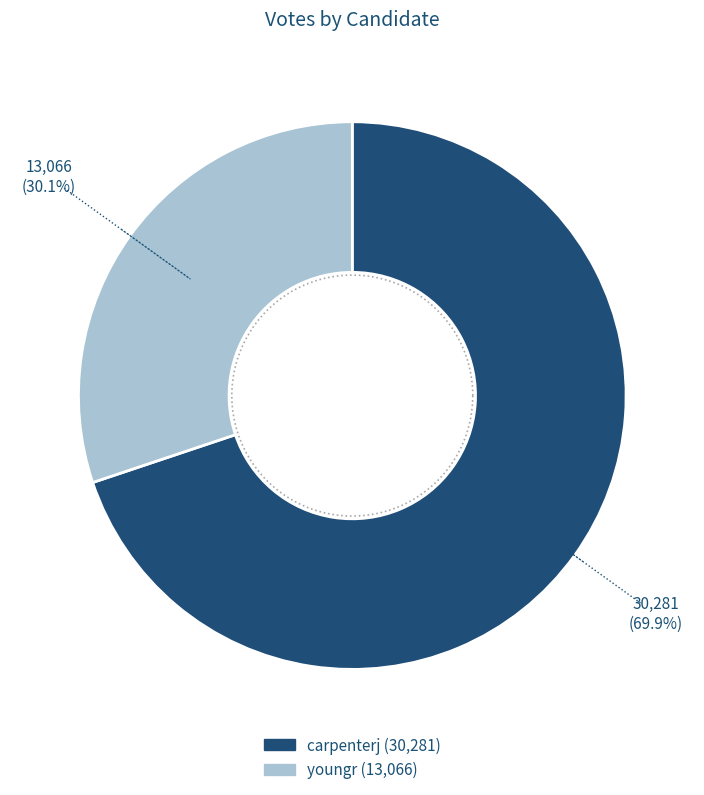

To the nearest percent, what percentage of the pie is youngr?

30%